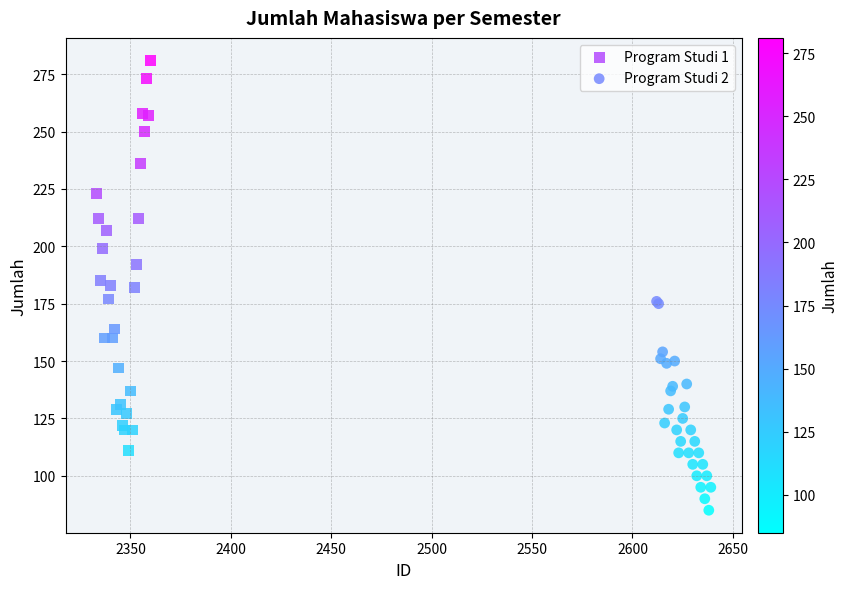

What are all the series names shown in the legend?

Program Studi 1, Program Studi 2